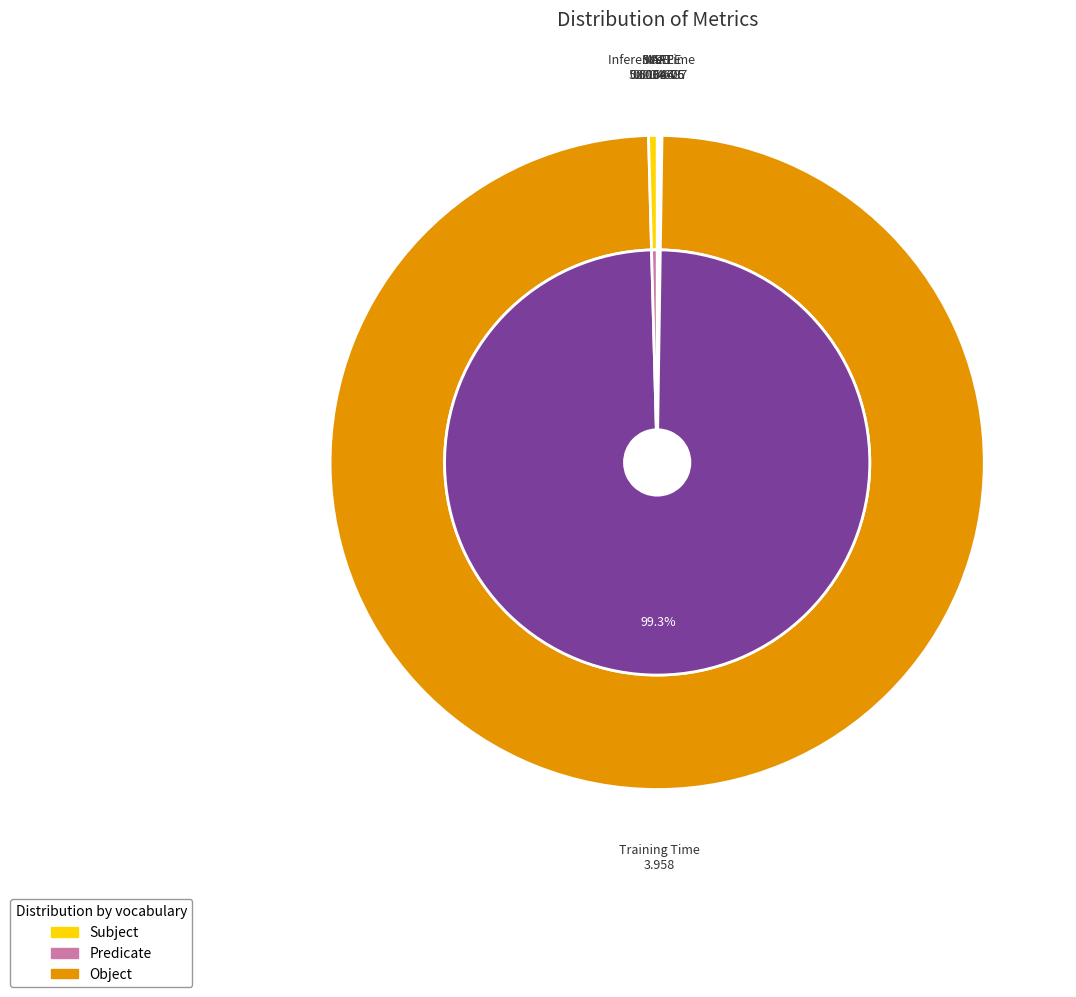

Which slice represents more than half of the pie?

Training Time